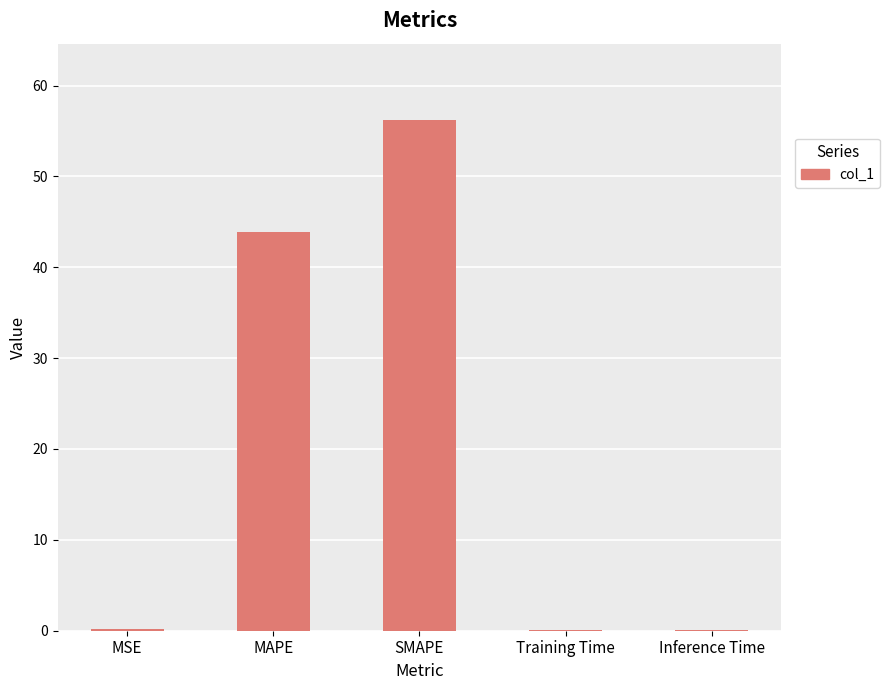

Which label corresponds to the largest value in the chart?

SMAPE